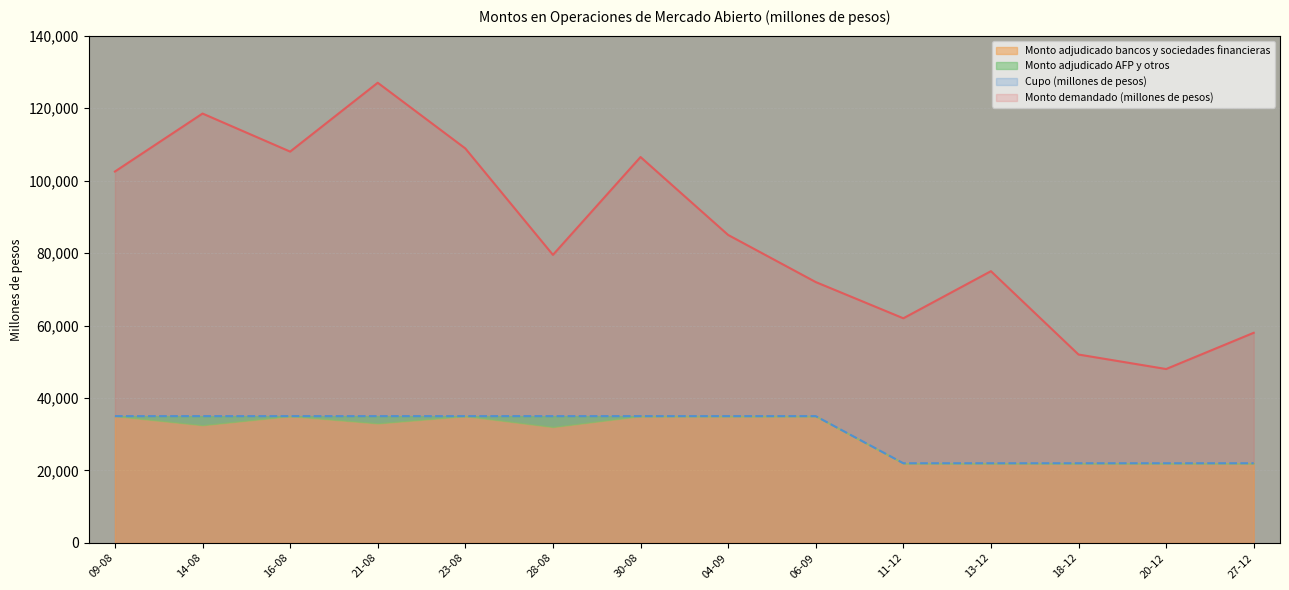

Does the chart display data point markers on the line(s)?

No